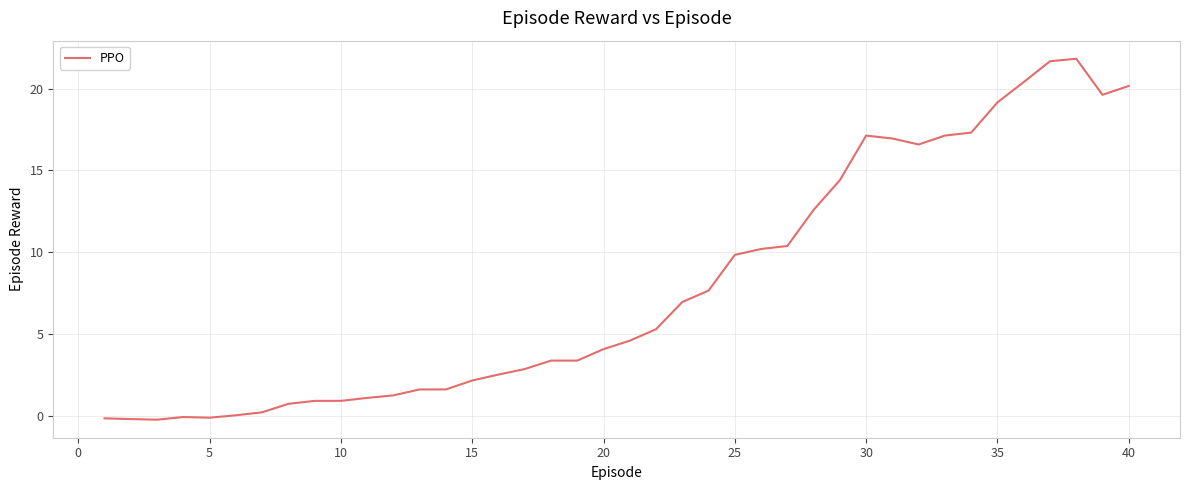

What is the greatest value displayed?

21.8